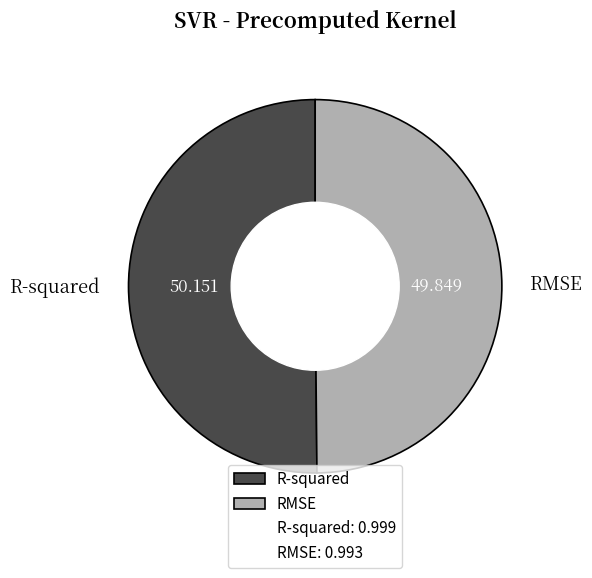

Do RMSE and R-squared together represent more than half of the pie?

Yes